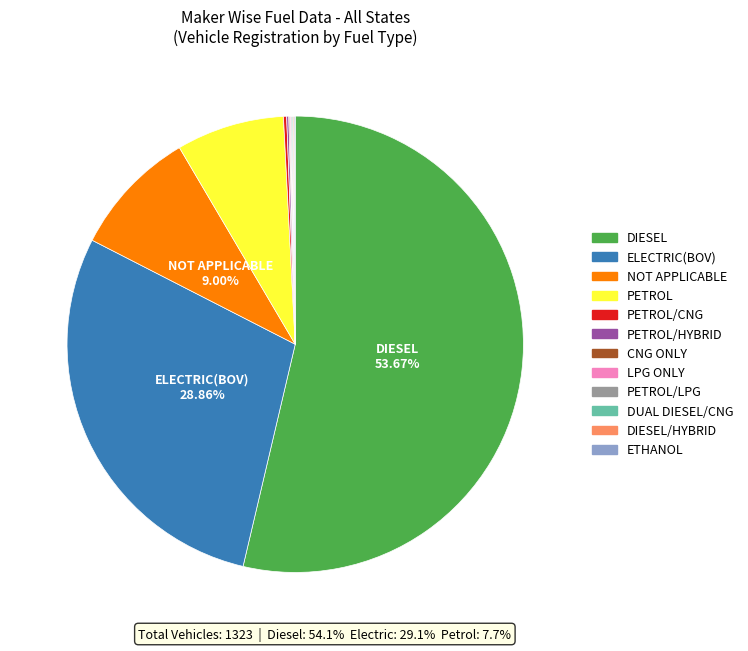

Does any single category account for the majority?

Yes